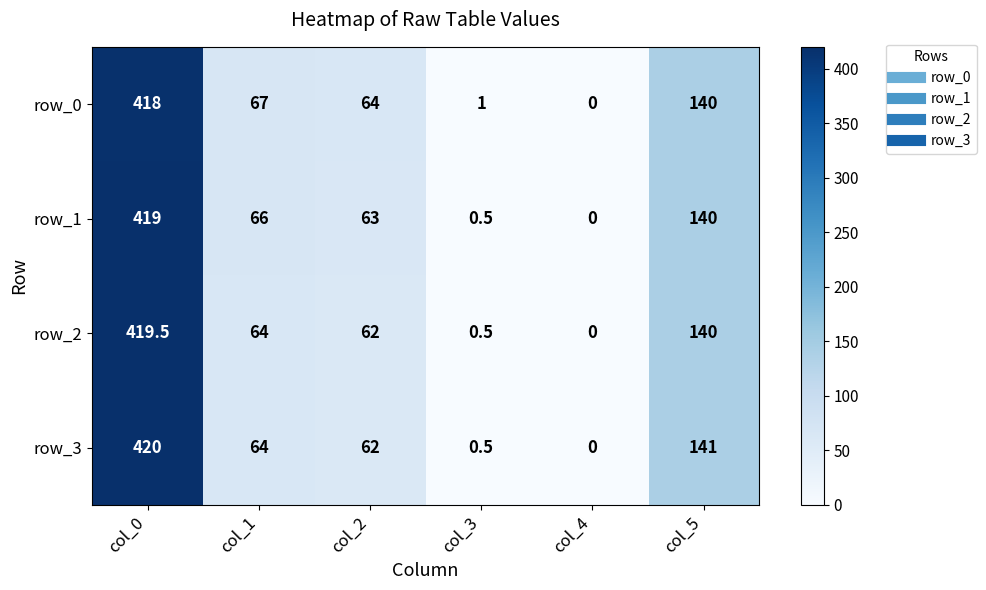

How many positive values does the row_3 series have?

5